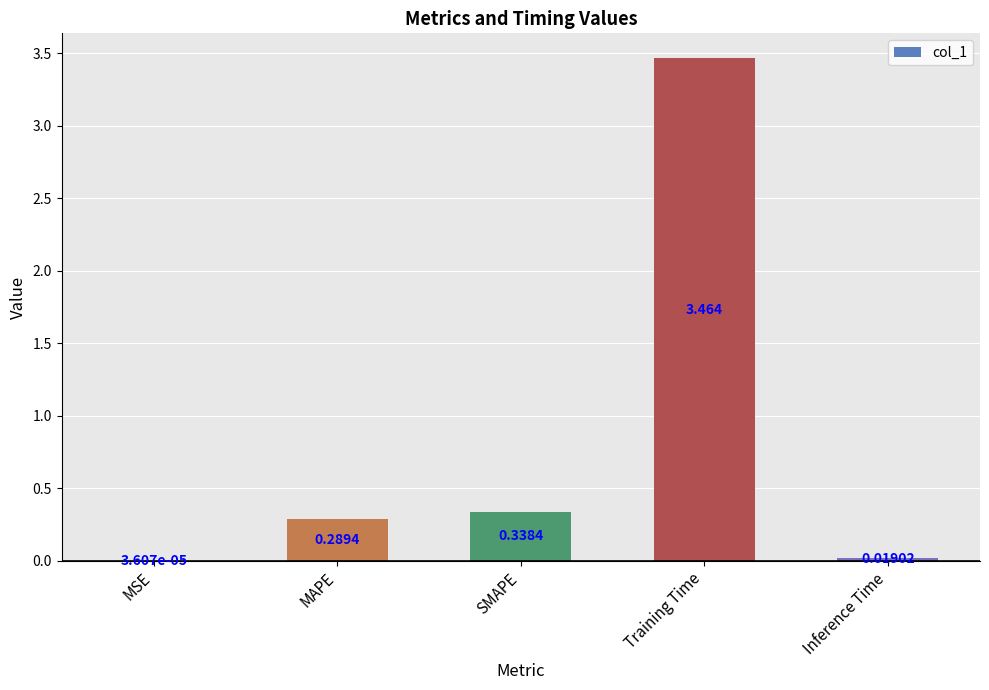

Which category has the highest value across all series?

Training Time